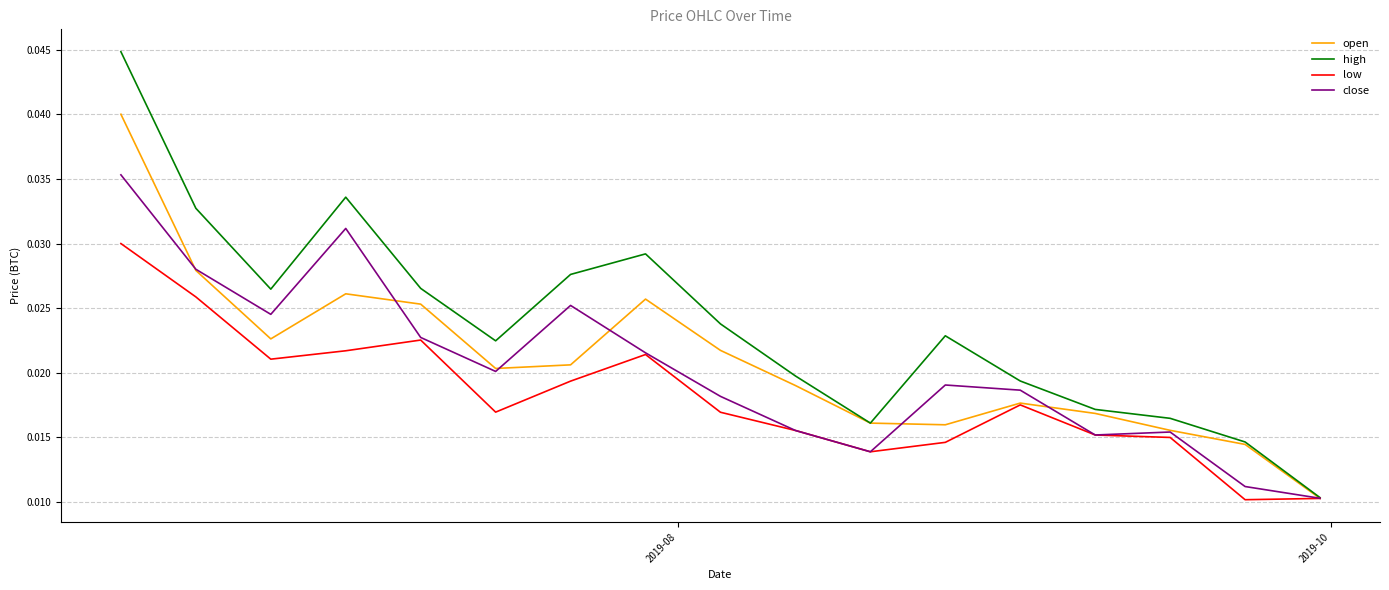

Rank the series by their maximum value, from highest to lowest.

high, open, close, low